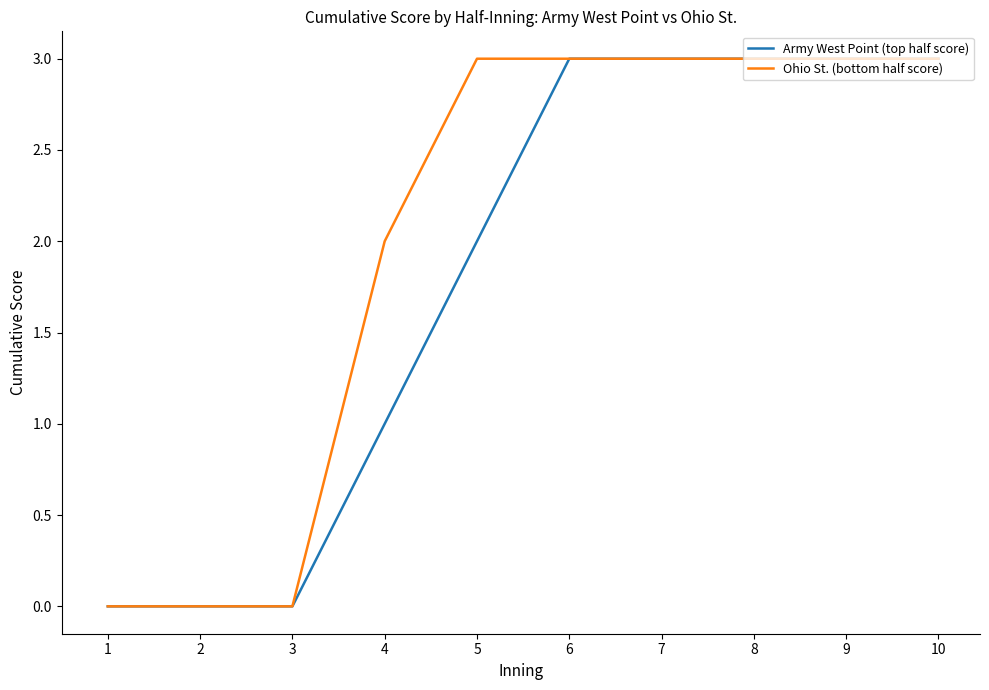

What is the sum of all Army West Point (top half score) values?

18